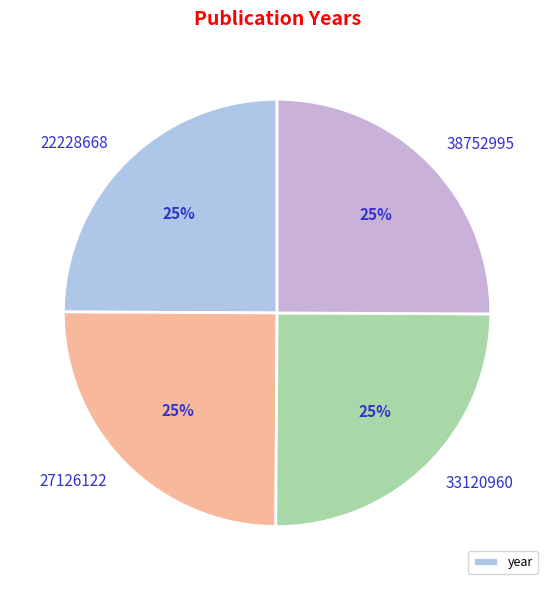

Which category has the biggest portion of the pie?

38752995